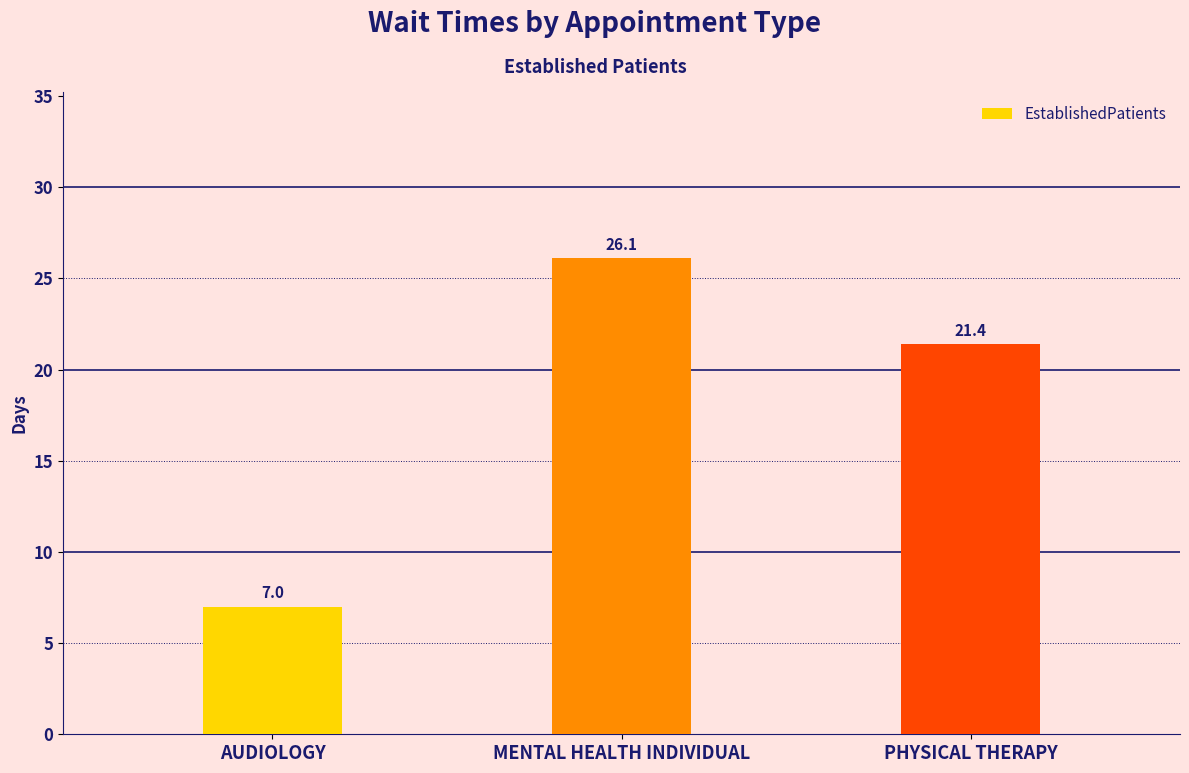

List the labels in order of value, smallest first.

AUDIOLOGY, PHYSICAL THERAPY, MENTAL HEALTH INDIVIDUAL